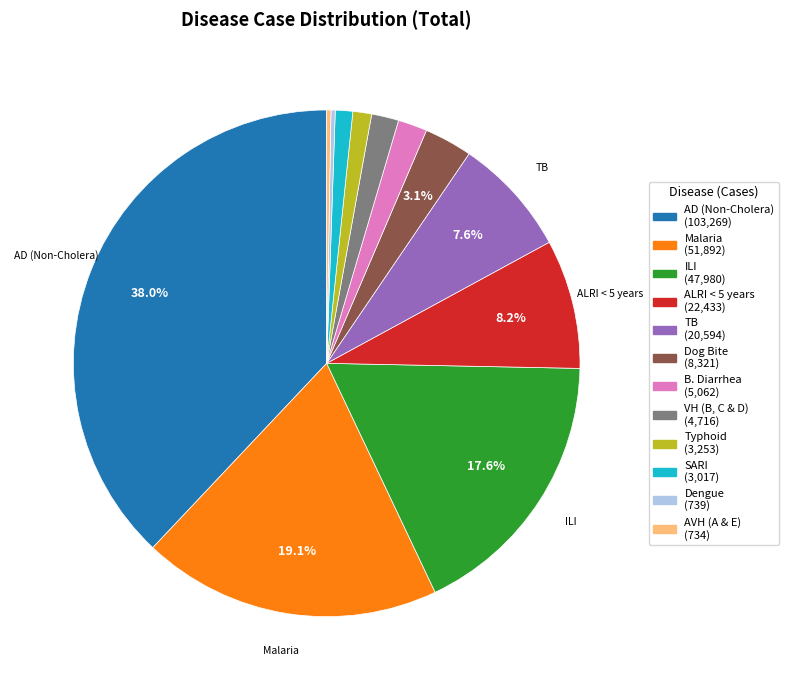

Which has a higher value, B. Diarrhea (5,062) or Dog Bite (8,321)?

Dog Bite (8,321)